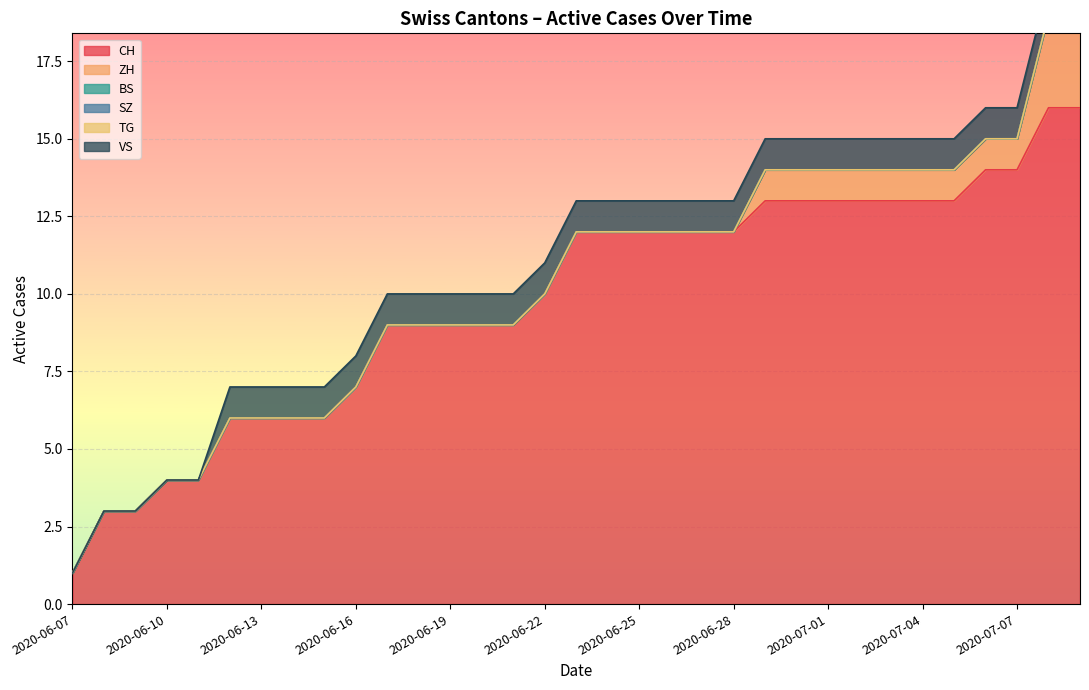

At how many categories does at least one series exceed 8?

15